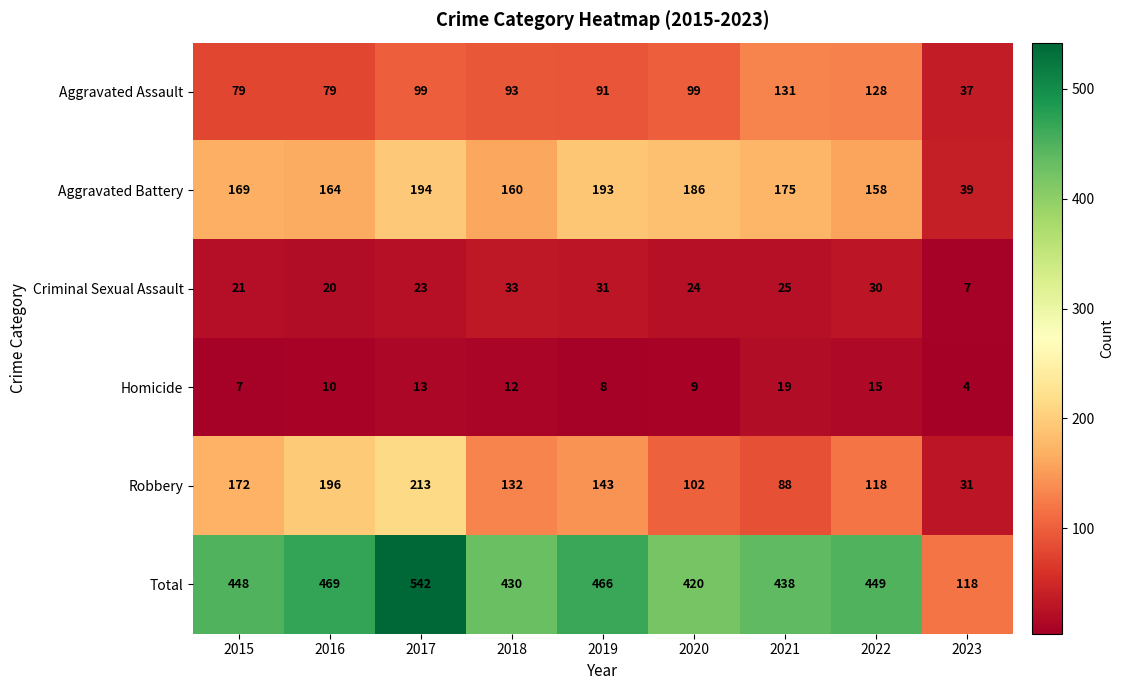

At which label does Robbery reach its peak?

2017